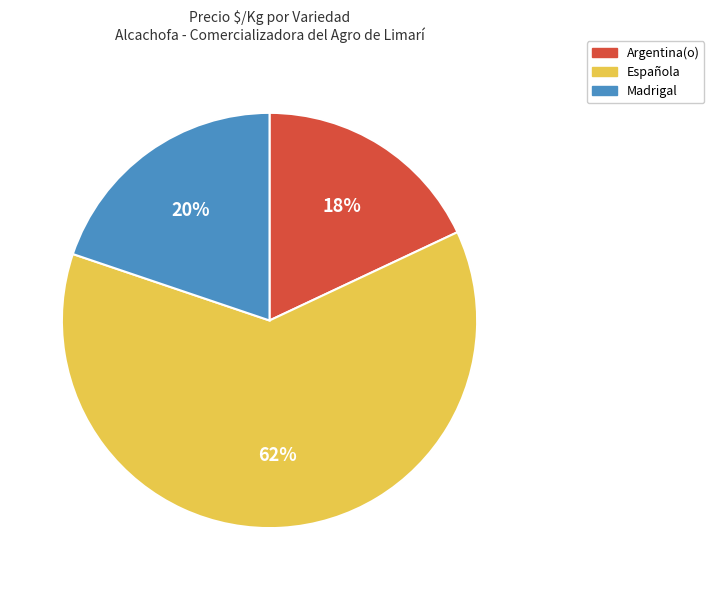

How many slices are in this pie chart?

3